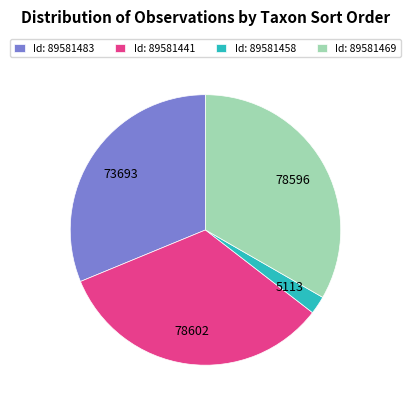

What is the ratio of the value at Id: 89581441 to the value at Id: 89581483?

1.1